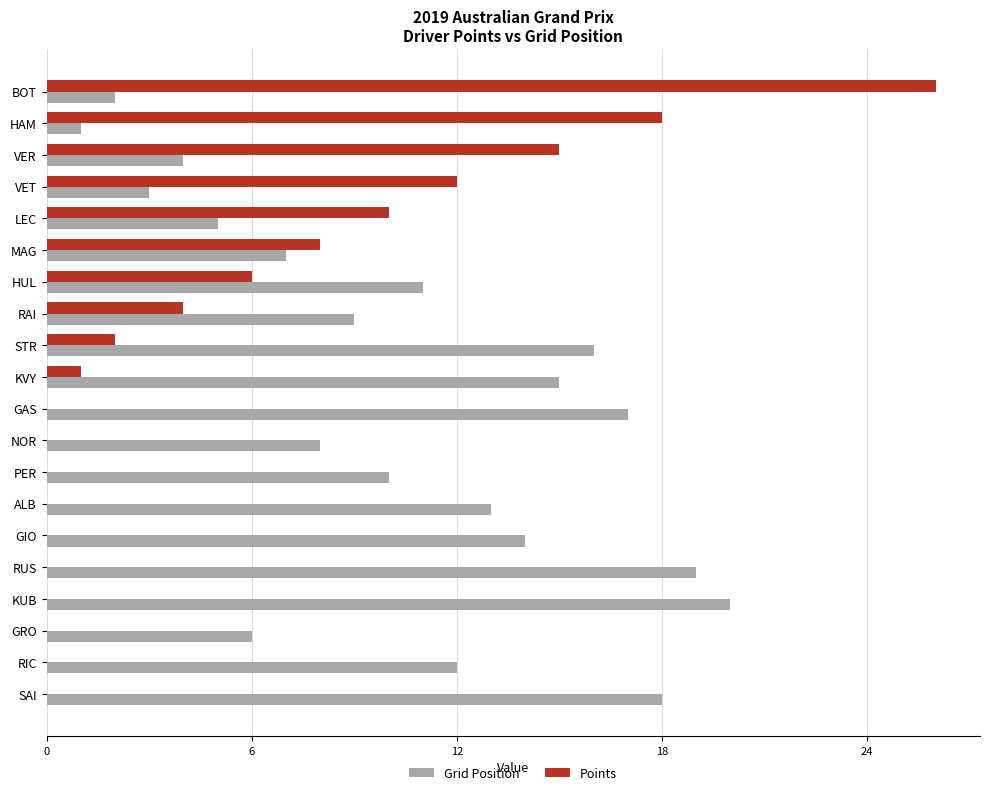

Count the number of categories in the chart.

20